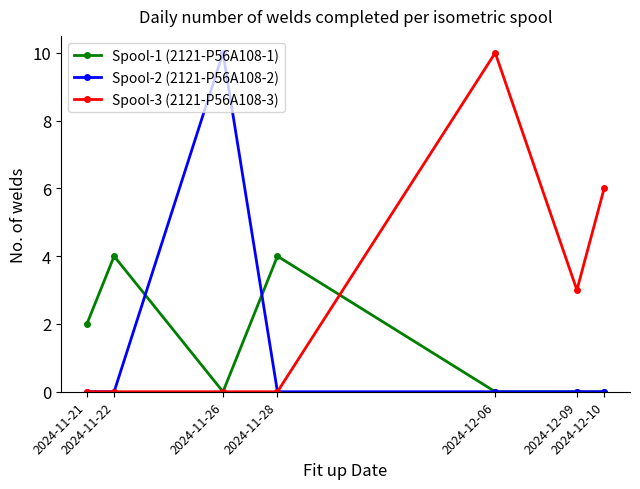

What is the spread (max minus min) of values at 2024-12-06?

10